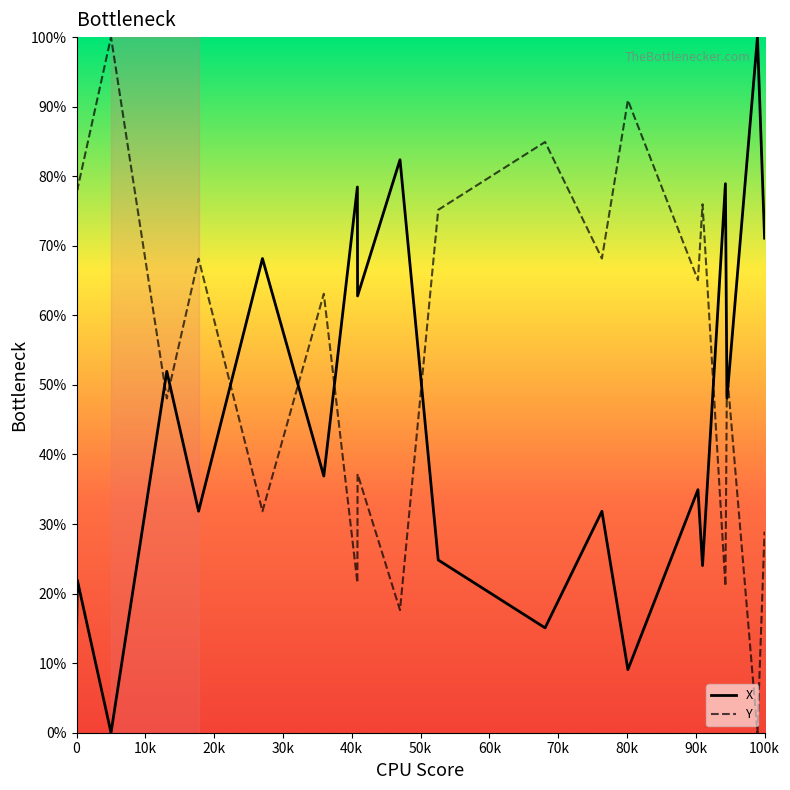

List the series in order of their overall mean, highest first.

Y, X